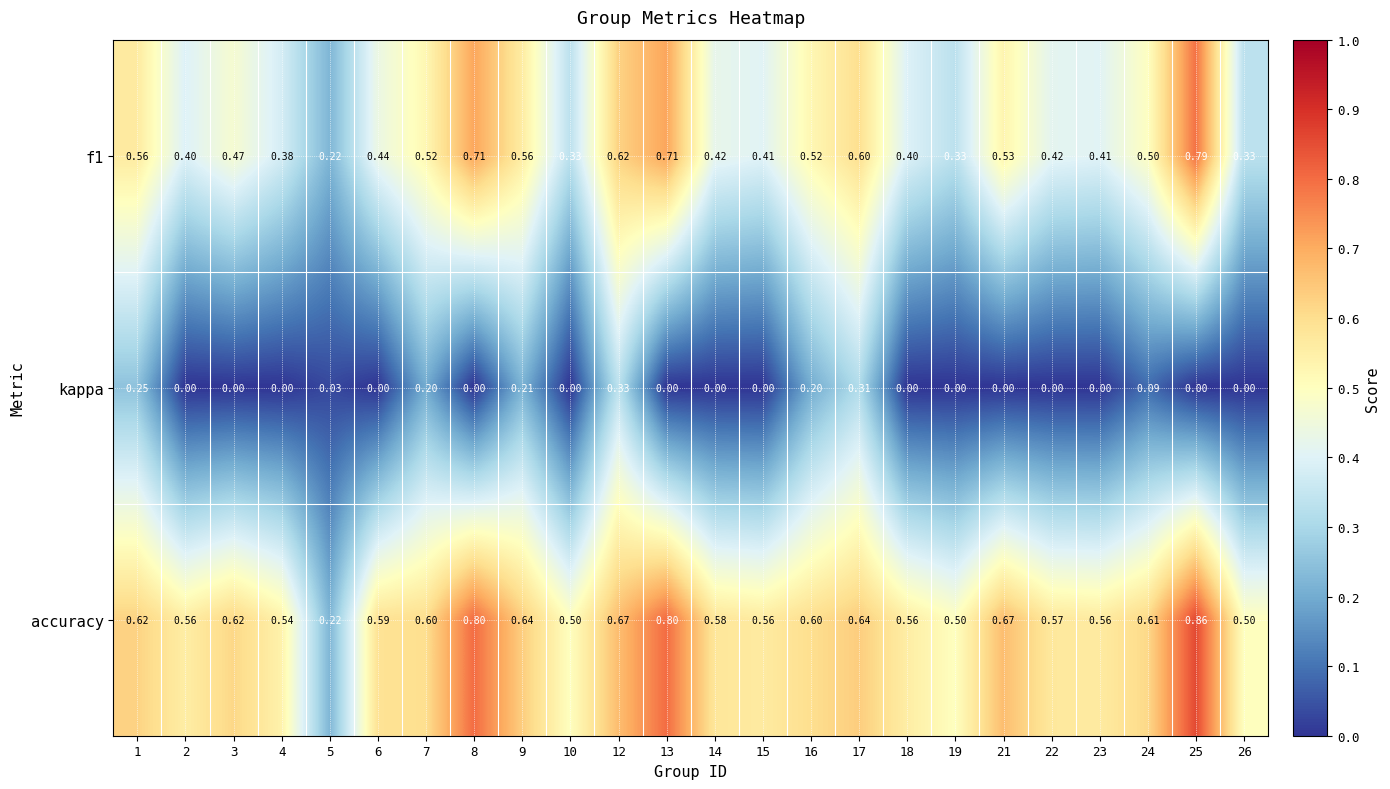

True or false: accuracy has a value of 0.6 at 23.

True